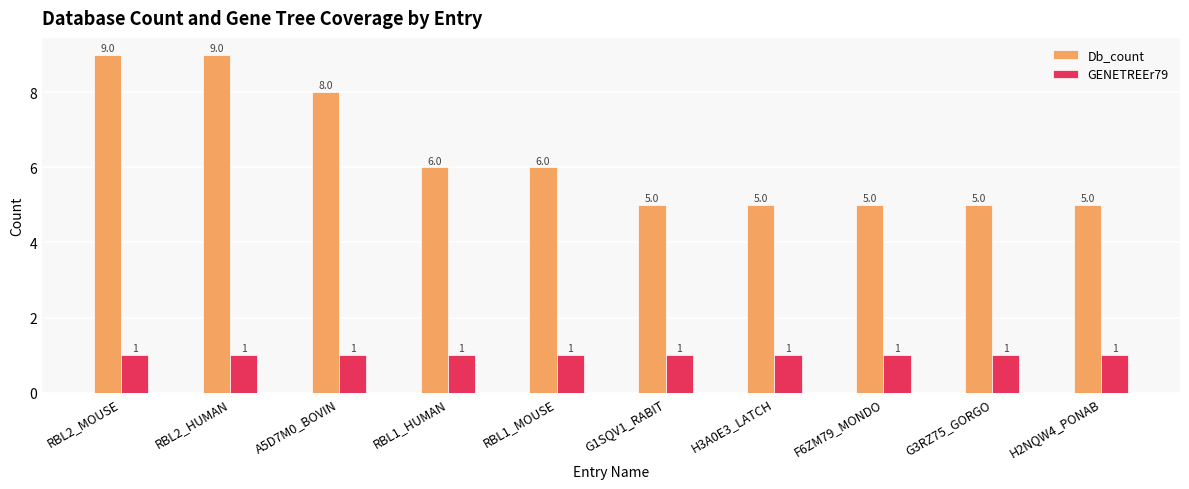

What is the label of the 5th bar from the right?

G1SQV1_RABIT